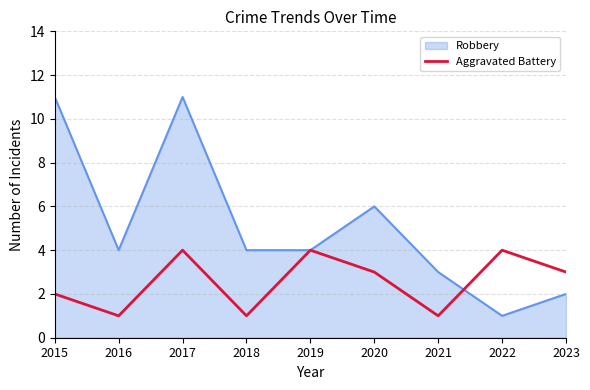

Which series has the largest total across all categories?

Robbery